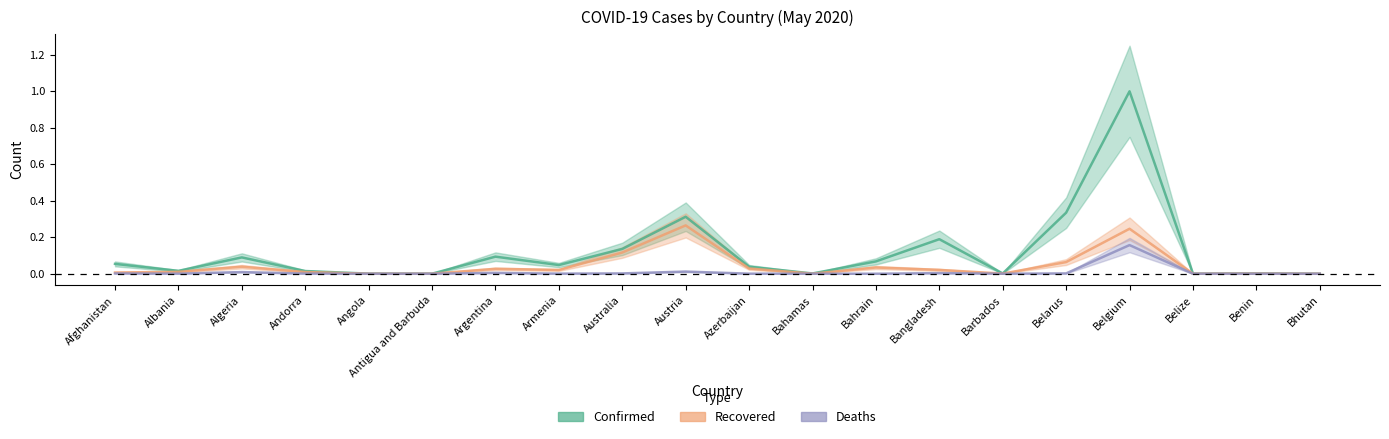

Reading left to right, extract all data points from this chart.

Confirmed: Afghanistan=0.1	Albania=0.0	Algeria=0.1	Andorra=0.0	Angola=0.0	Antigua and Barbuda=0.0	Argentina=0.1	Armenia=0.0	Australia=0.1	Austria=0.3	Azerbaijan=0.0	Bahamas=0.0	Bahrain=0.1	Bangladesh=0.2	Barbados=0.0	Belarus=0.3	Belgium=1.0	Belize=0.0	Benin=0.0	Bhutan=0.0
Recovered: Afghanistan=0.0	Albania=0.0	Algeria=0.0	Andorra=0.0	Angola=0.0	Antigua and Barbuda=0.0	Argentina=0.0	Armenia=0.0	Australia=0.1	Austria=0.3	Azerbaijan=0.0	Bahamas=0.0	Bahrain=0.0	Bangladesh=0.0	Barbados=0.0	Belarus=0.1	Belgium=0.2	Belize=0.0	Benin=0.0	Bhutan=0.0
Deaths: Afghanistan=0.0	Albania=0.0	Algeria=0.0	Andorra=0.0	Angola=0.0	Antigua and Barbuda=0.0	Argentina=0.0	Armenia=0.0	Australia=0.0	Austria=0.0	Azerbaijan=0.0	Bahamas=0.0	Bahrain=0.0	Bangladesh=0.0	Barbados=0.0	Belarus=0.0	Belgium=0.2	Belize=0.0	Benin=0.0	Bhutan=0.0